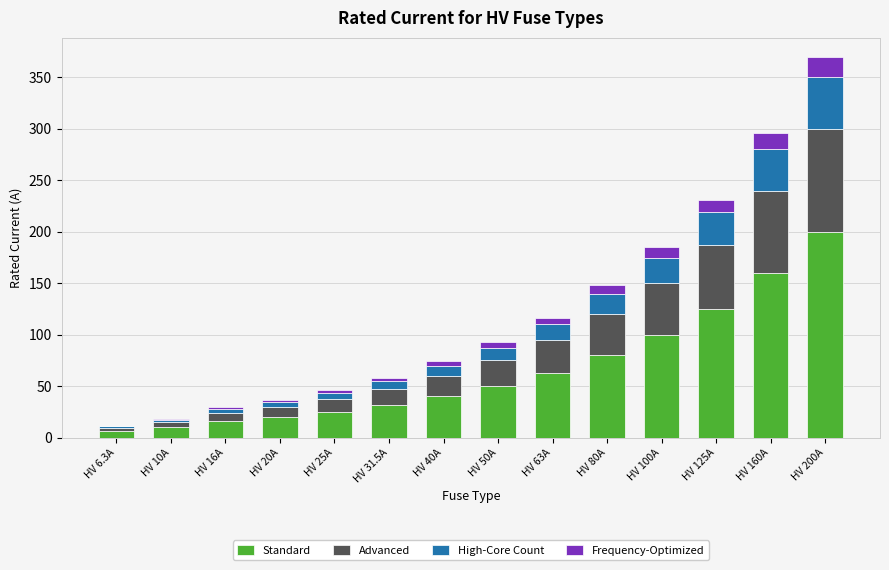

Count the number of data series in this chart.

4